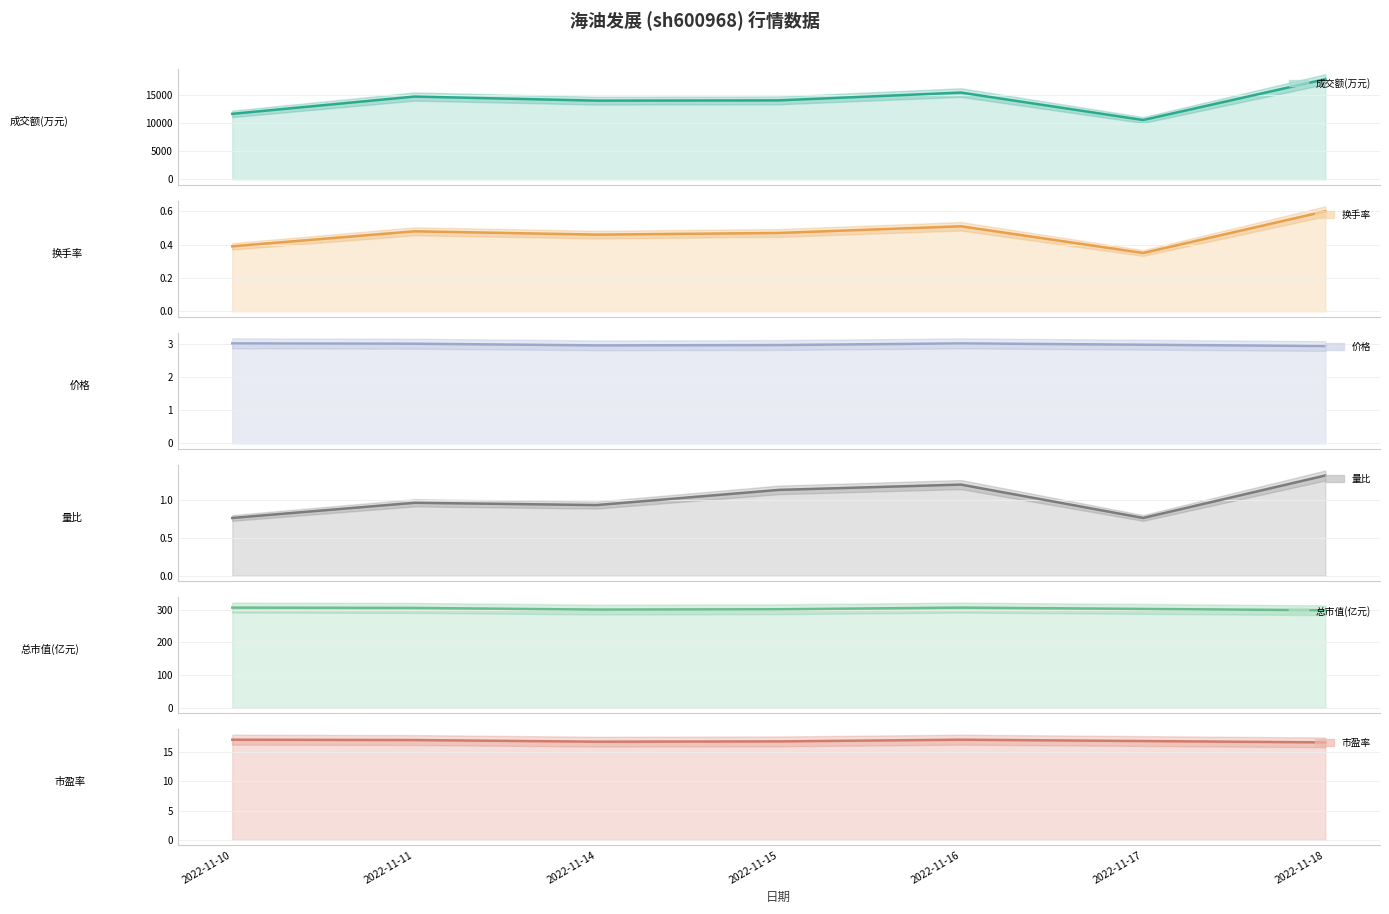

True or false: 换手率 has more than 0 points higher than both neighbors.

True